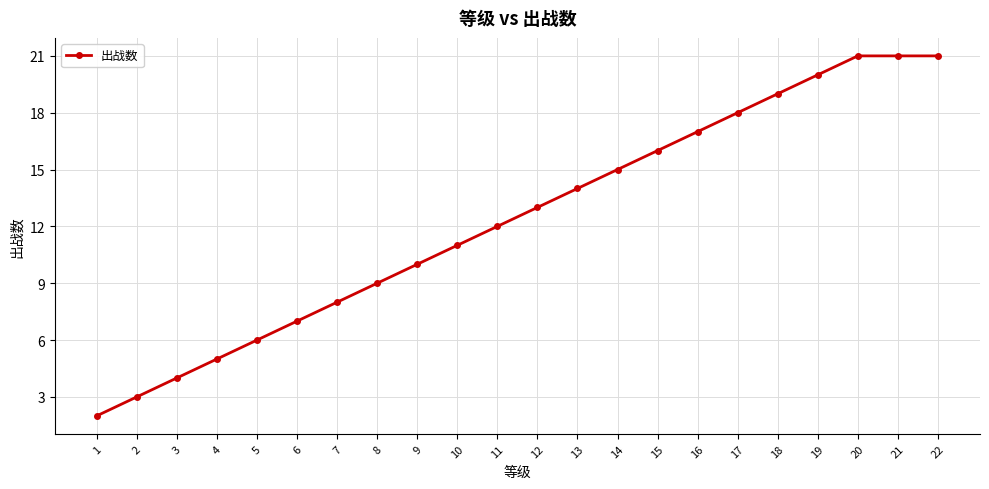

Is this an area chart (filled region under the line)?

No